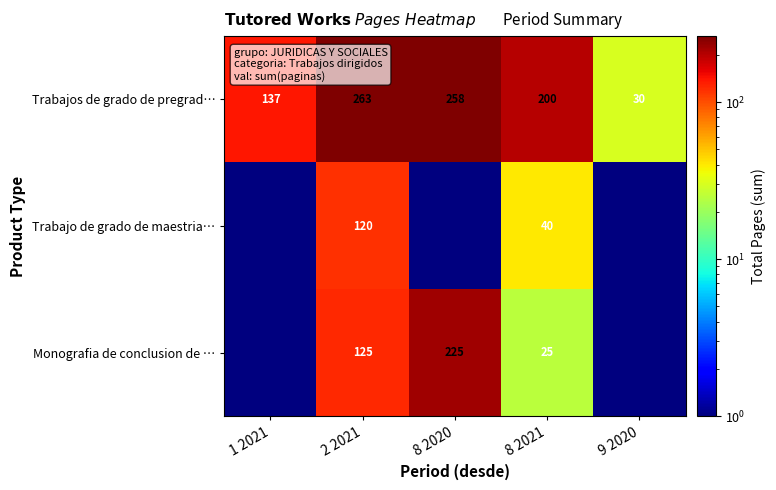

The Trabajos de grado de pregrad… series shows 70.9 at 1 2021. True or false?

False